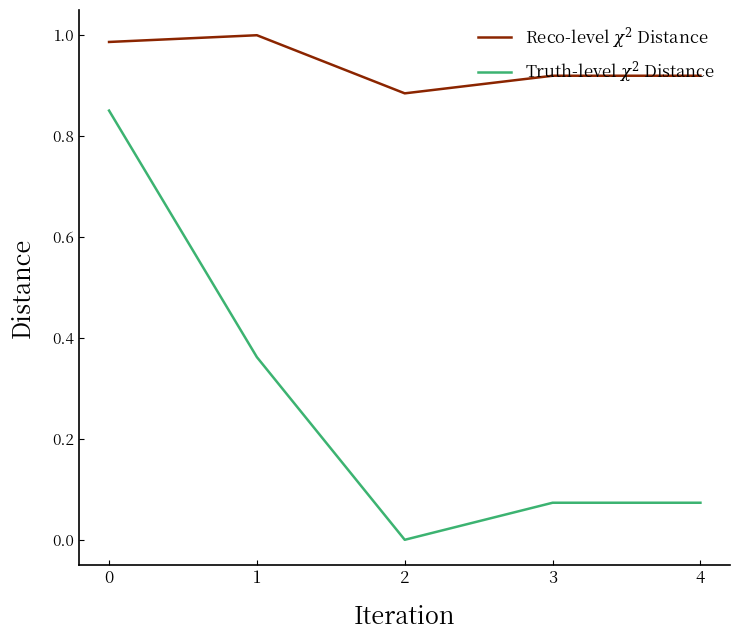

What is the total value across all series at 0?

1.8